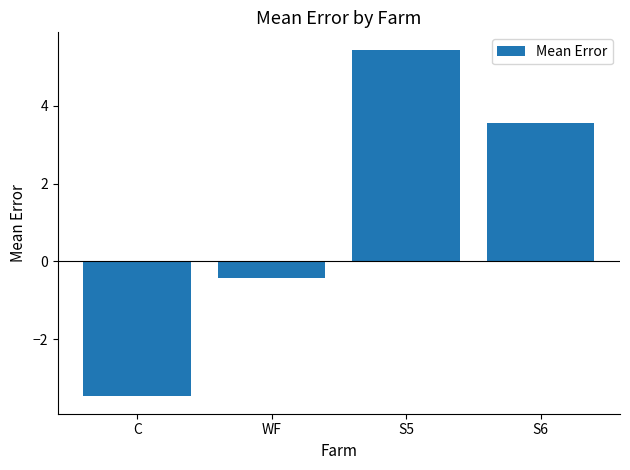

What position from the right is C?

4